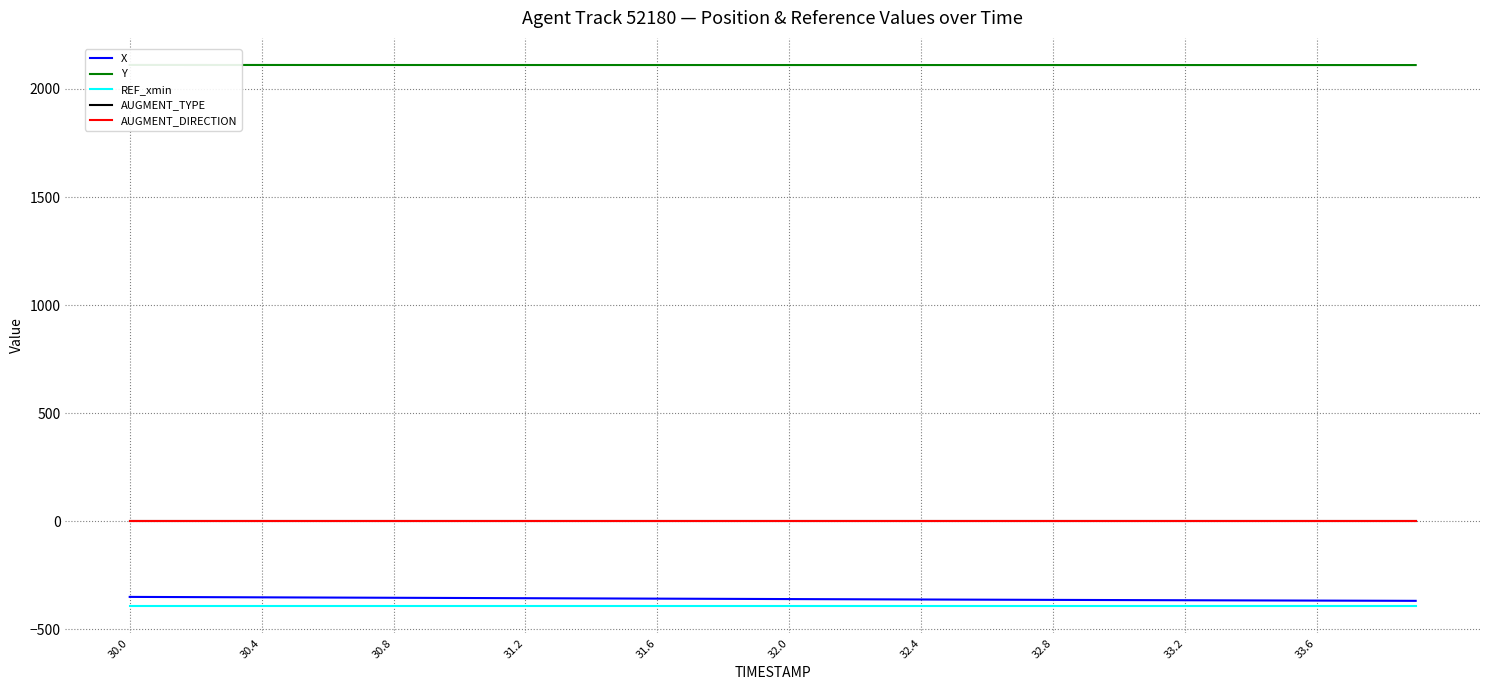

Rank the series at 31.2 from lowest to highest value.

REF_xmin, X, AUGMENT_TYPE, AUGMENT_DIRECTION, Y